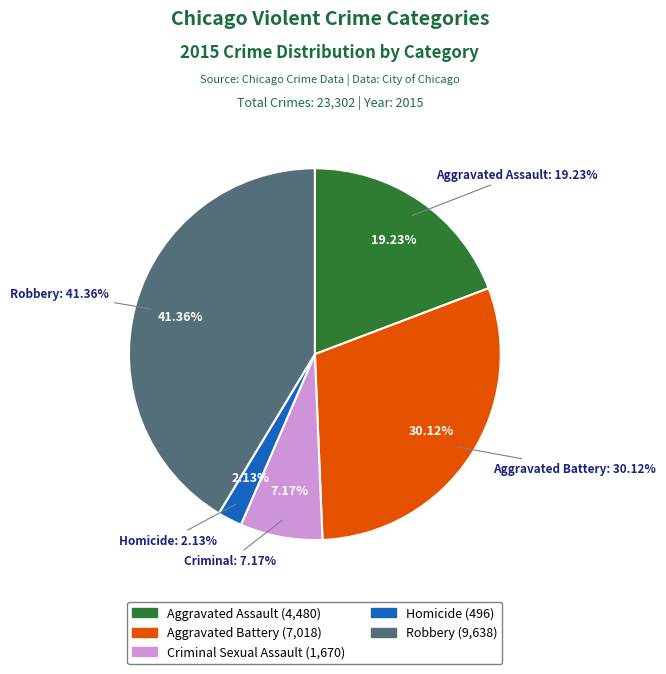

Rank the categories by value from lowest to highest.

Homicide, Criminal Sexual Assault, Aggravated Assault, Aggravated Battery, Robbery